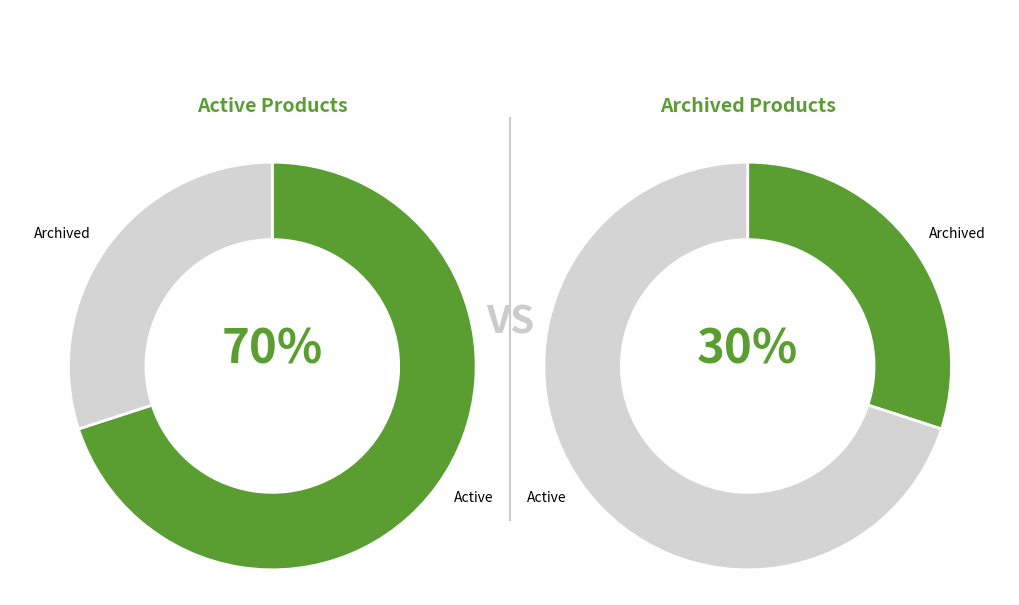

How much of the chart is everything except Archived?

70.0%